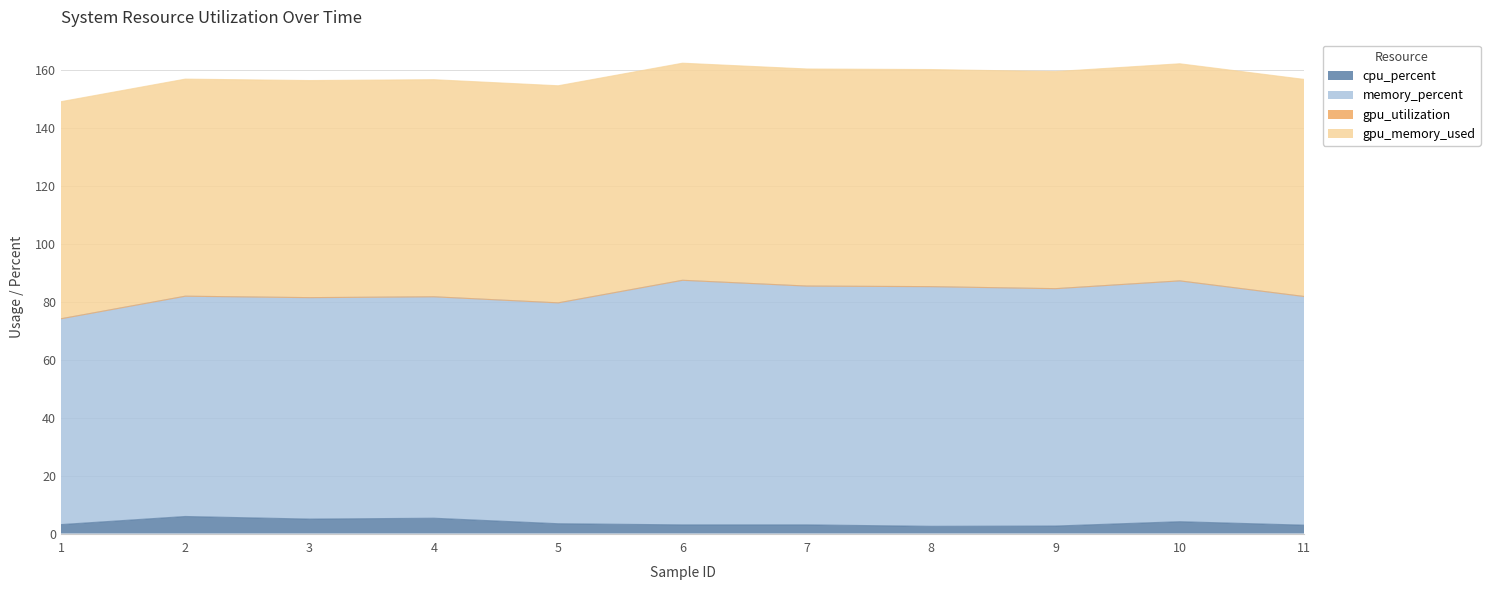

Where does the cpu_percent series first go above 3?

1